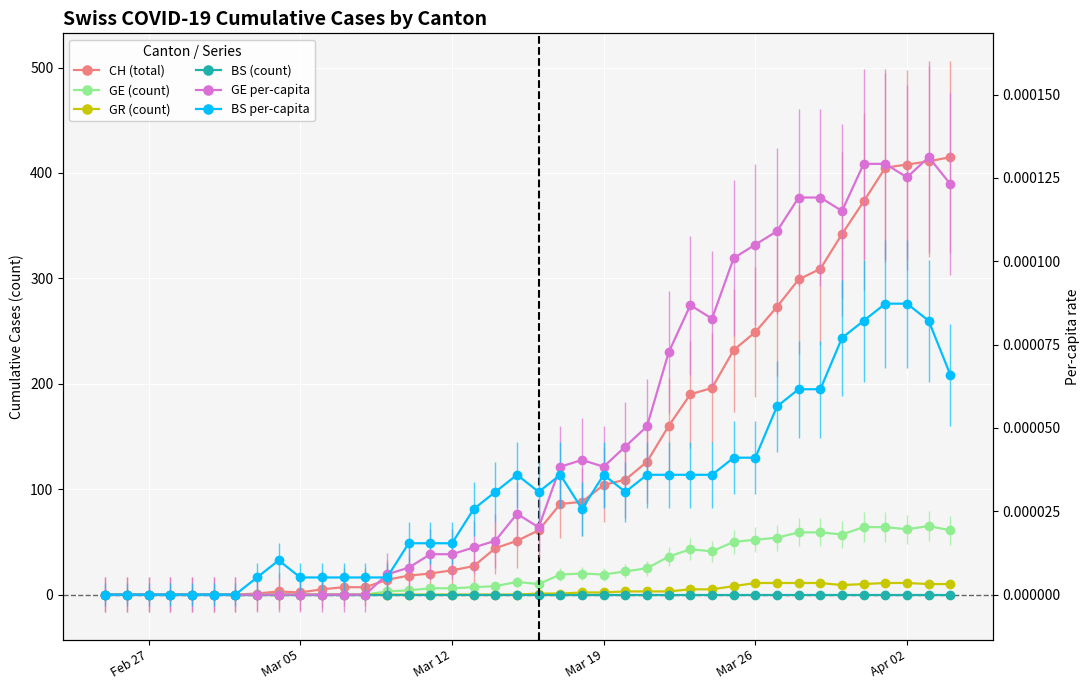

How many values in CH are above zero?

33